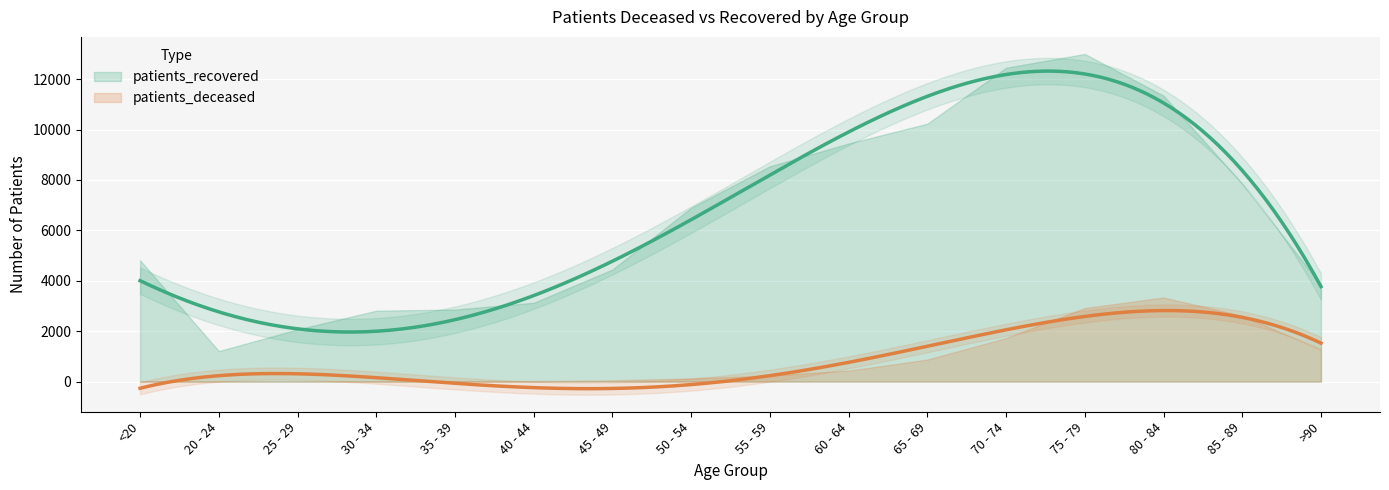

Rank the series by their maximum value, from highest to lowest.

patients_recovered, patients_deceased